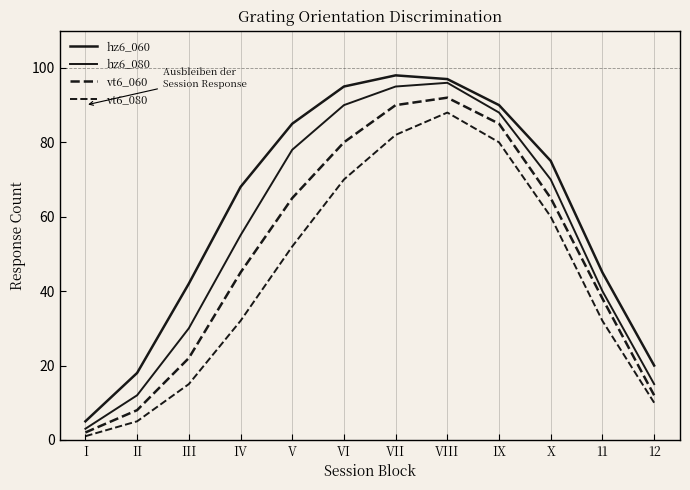

True or false: hz6_060 and hz6_080 intersect in this chart.

False